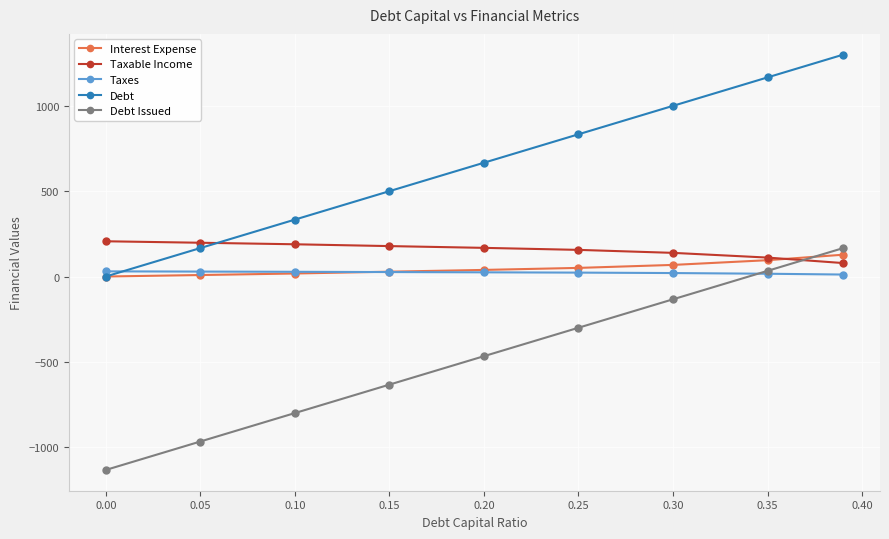

What are all the series names shown in the legend?

Interest Expense, Taxable Income, Taxes, Debt, Debt Issued